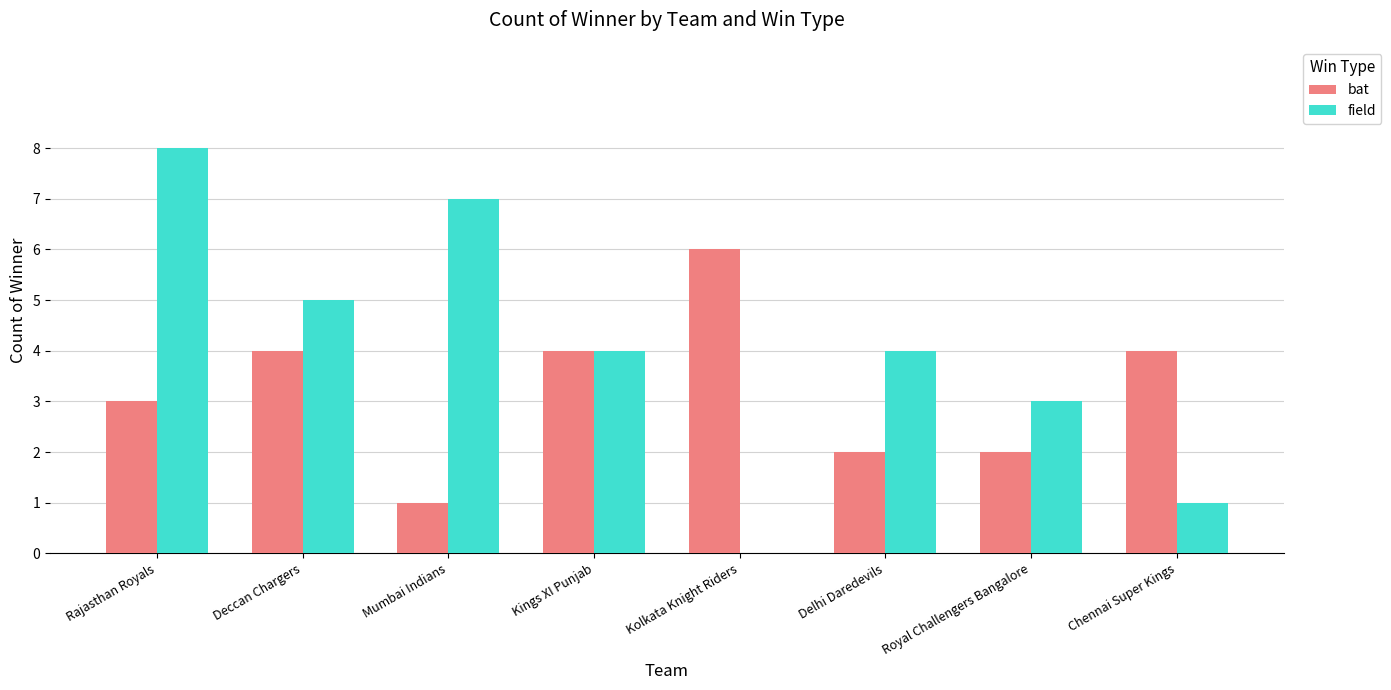

What is the total value across all series at Mumbai Indians?

8